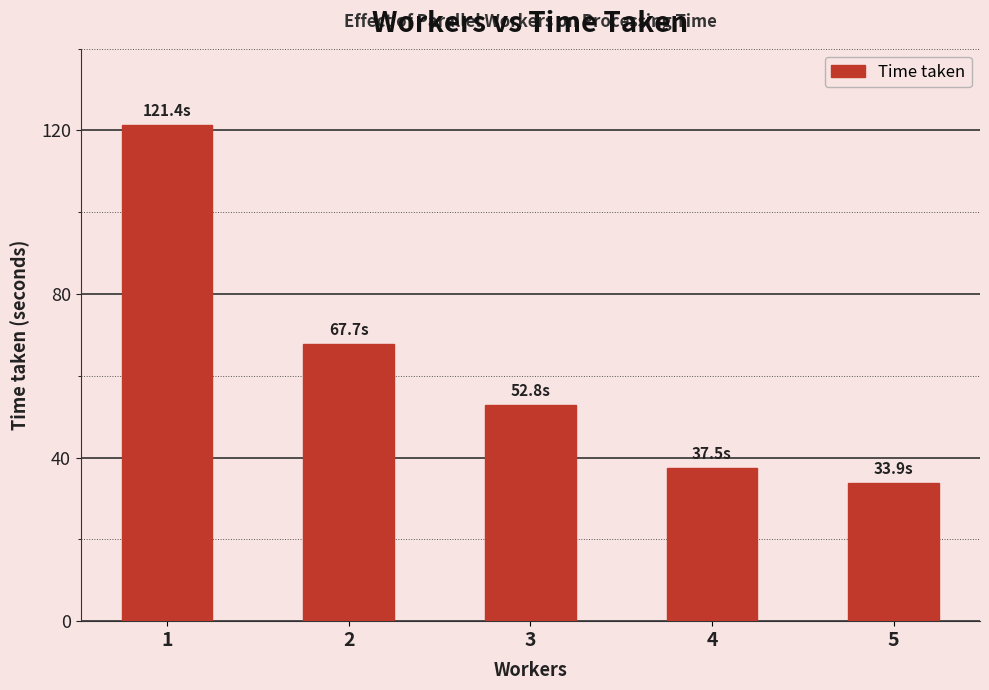

What is the sum of the values at 2 and 4?

105.2